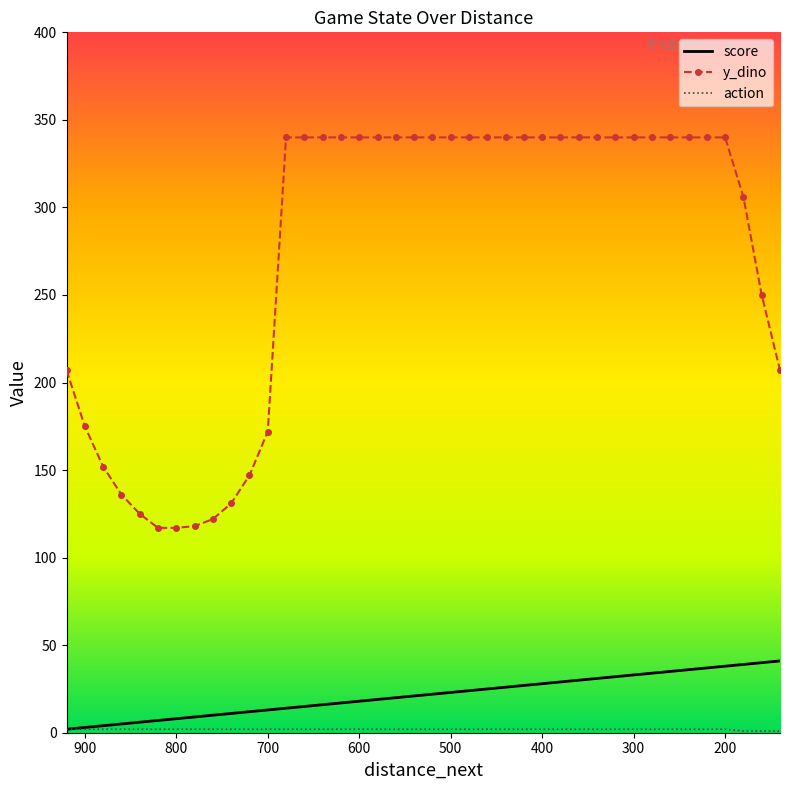

What position from the left is 500?

5